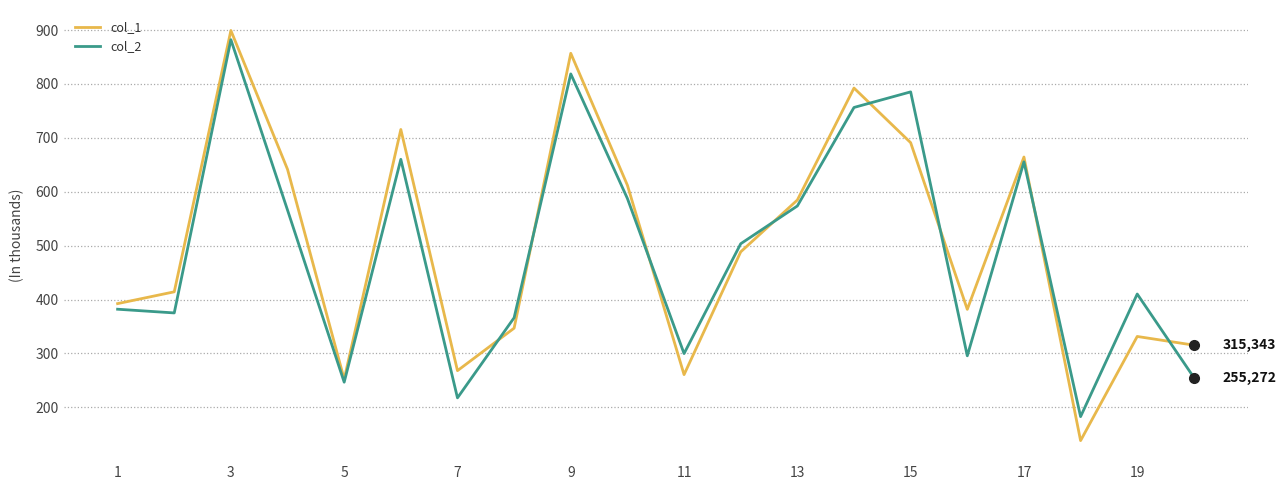

Which series ends up on top after the final intersection of col_1 and col_2?

col_1